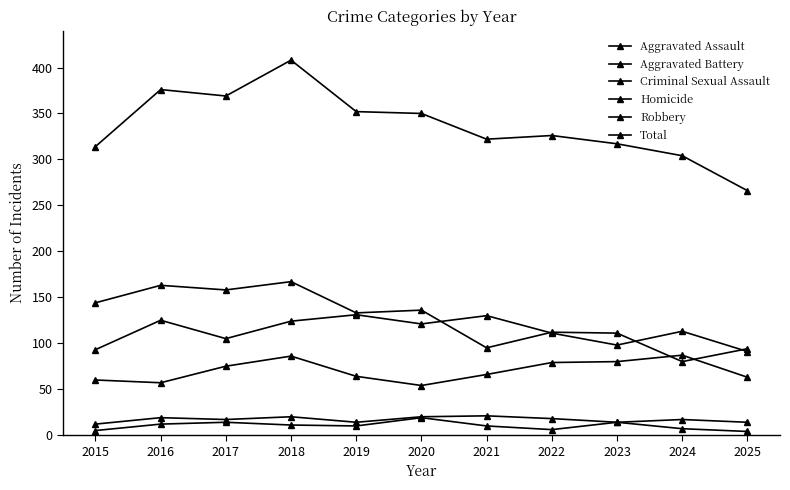

How many series are shown in this chart?

6